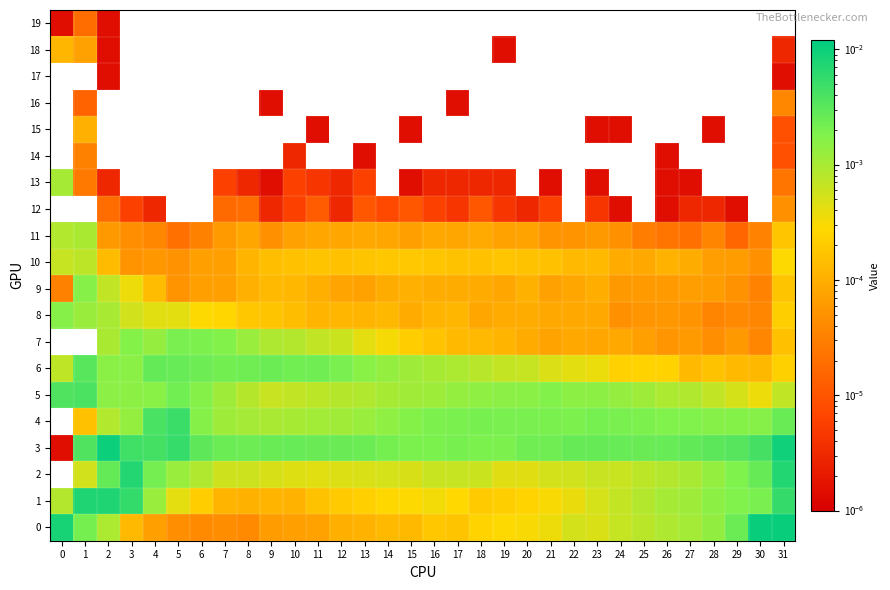

At how many categories does at least one series exceed 0?

32